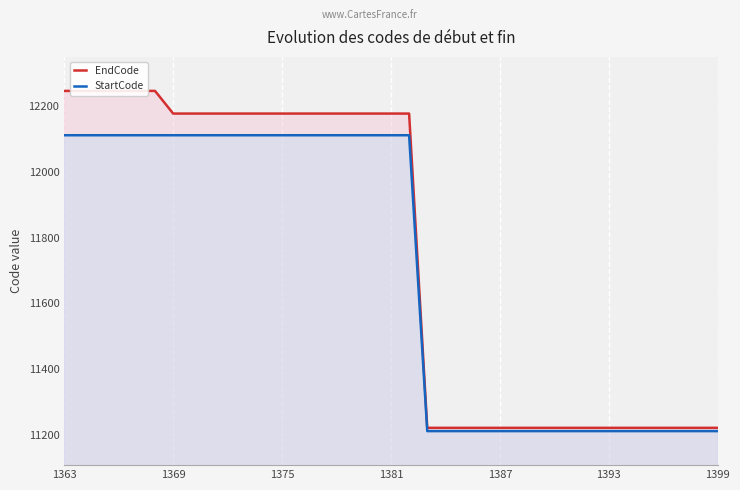

What is the highest value of the StartCode series?

12112